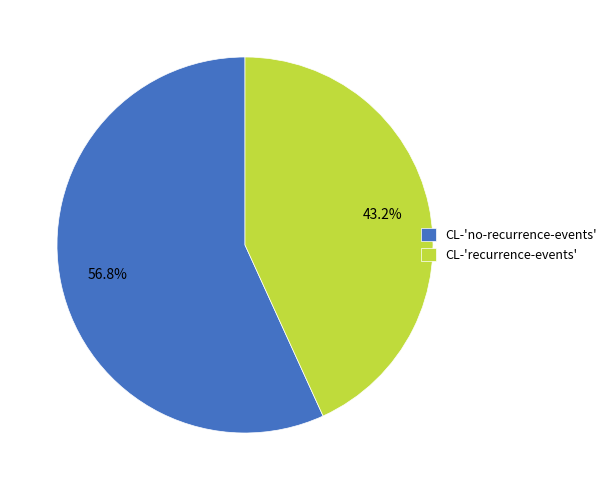

Which has a higher value, CL-'recurrence-events' or CL-'no-recurrence-events'?

CL-'no-recurrence-events'